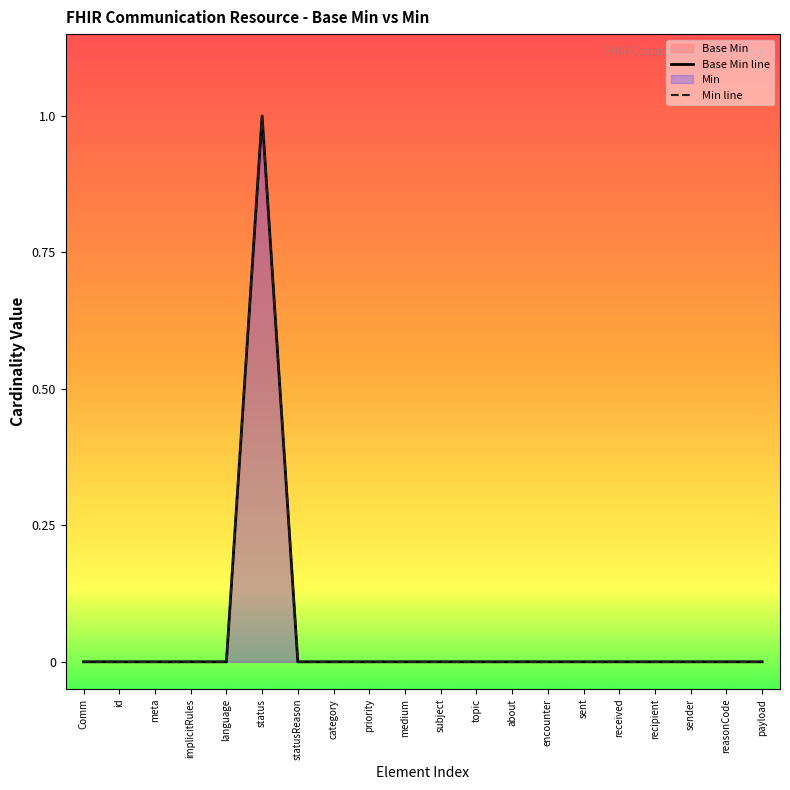

Which series changed the most between language and medium?

Base Min line